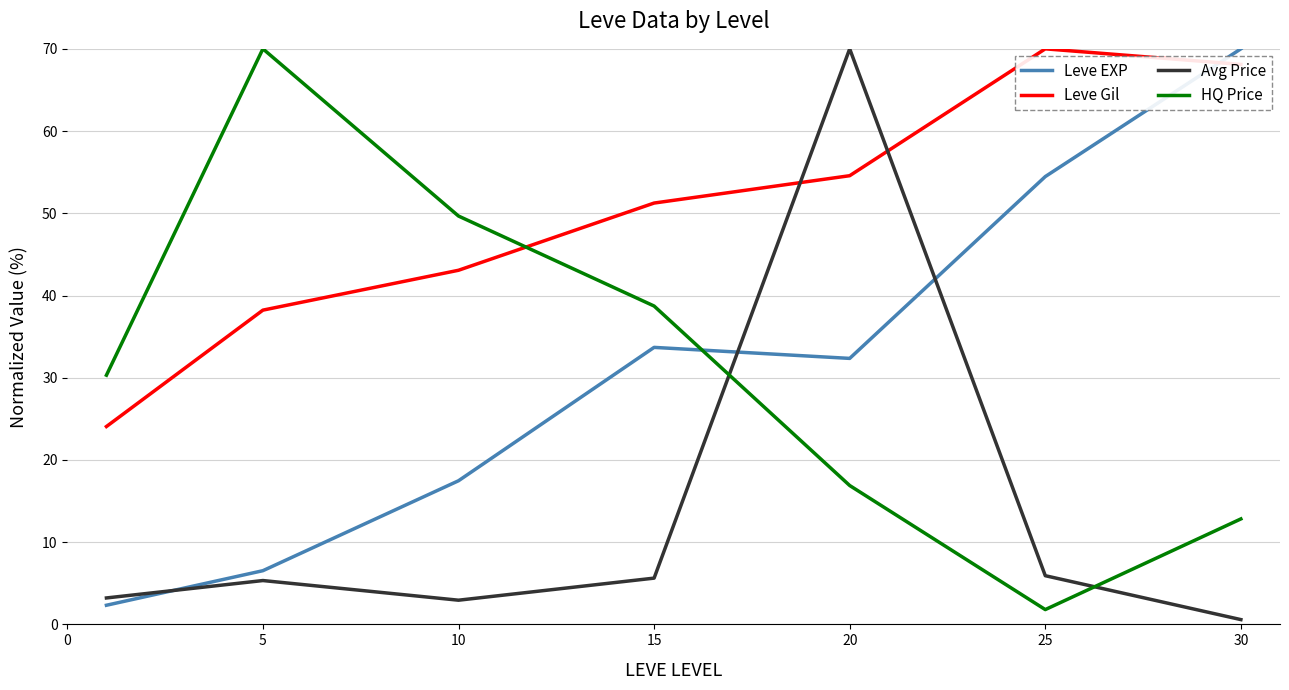

Which series has the largest total across all categories?

Leve Gil